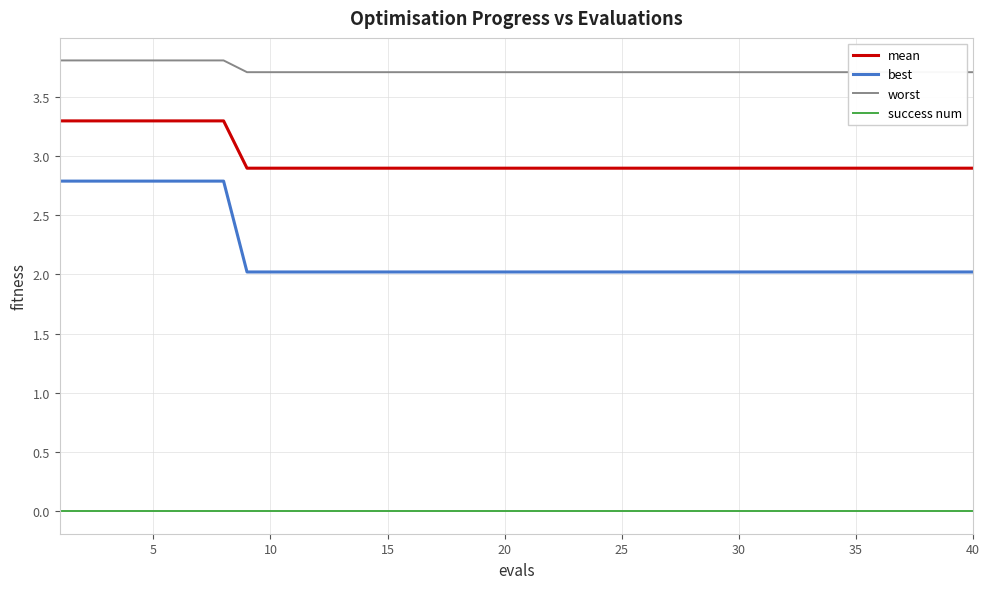

True or false: best has more than 0 interior local peaks.

False